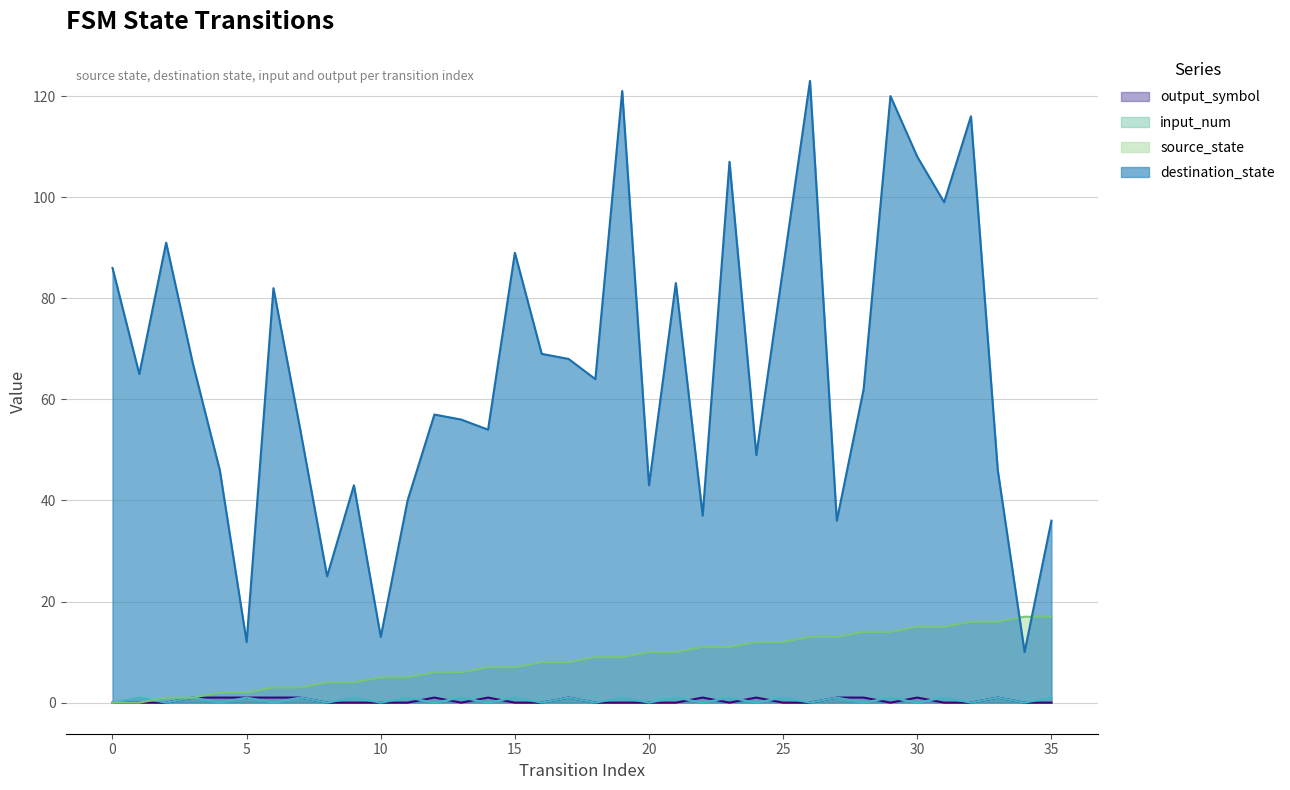

Does the chart have visible grid lines?

Yes